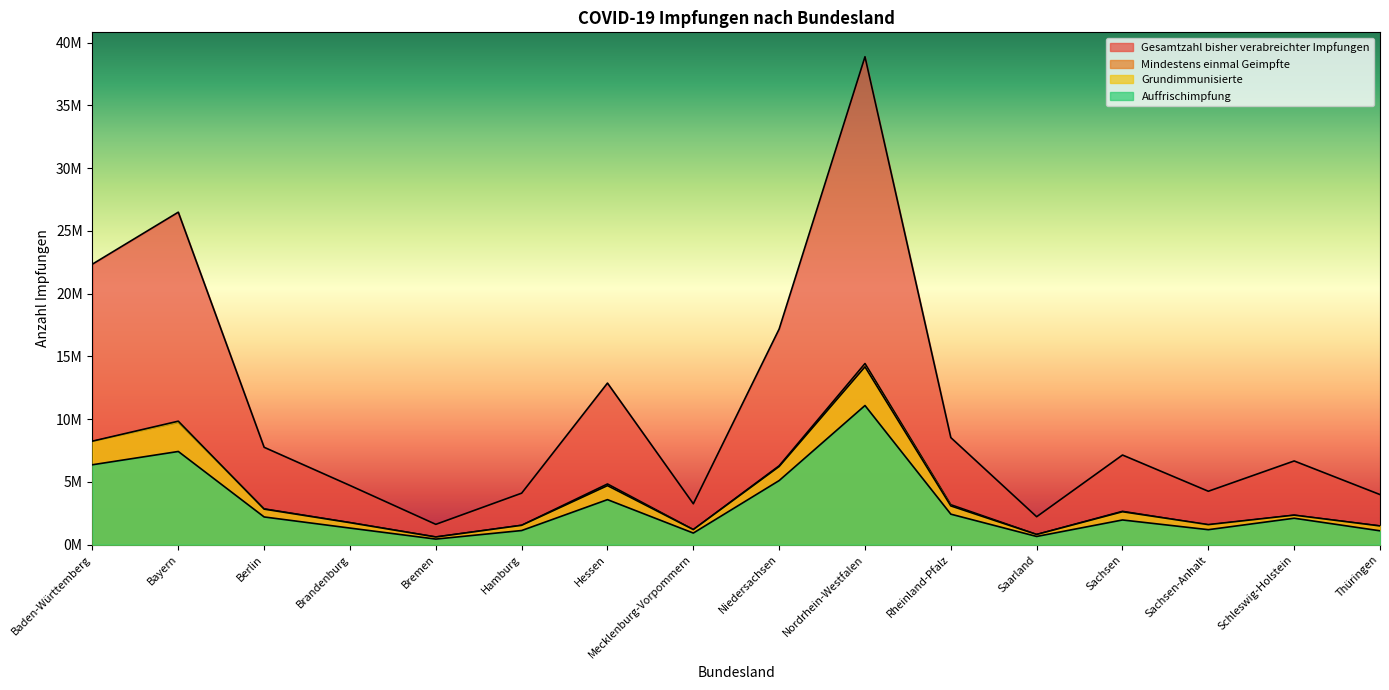

The value of Grundimmunisierte at Hamburg is 2531686. True or false?

False